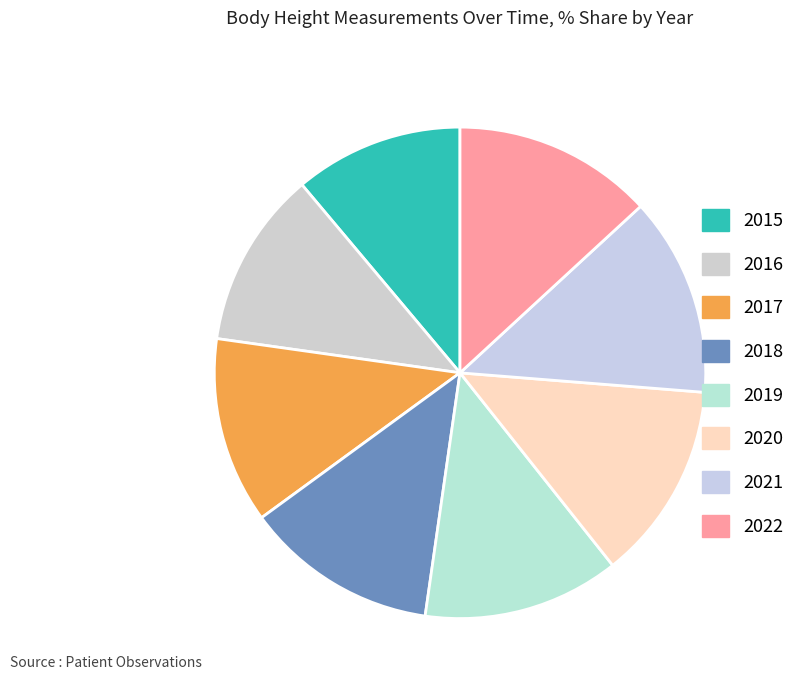

Count the number of slices in the pie.

8